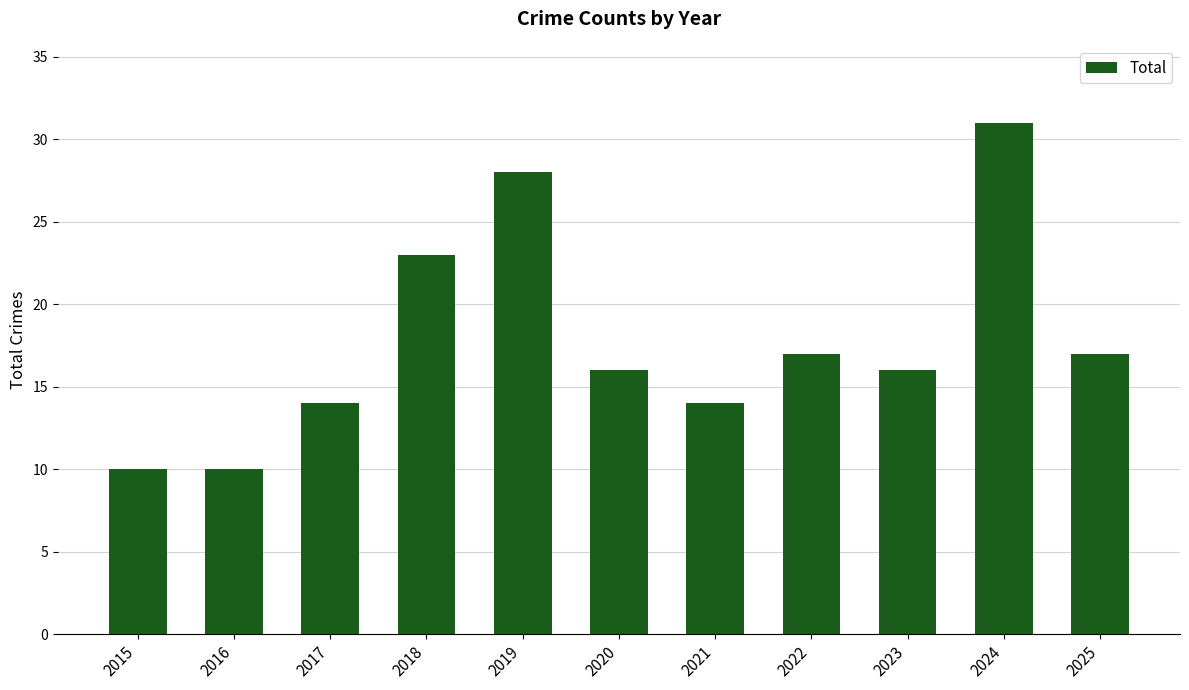

What is the sum of all values?

196